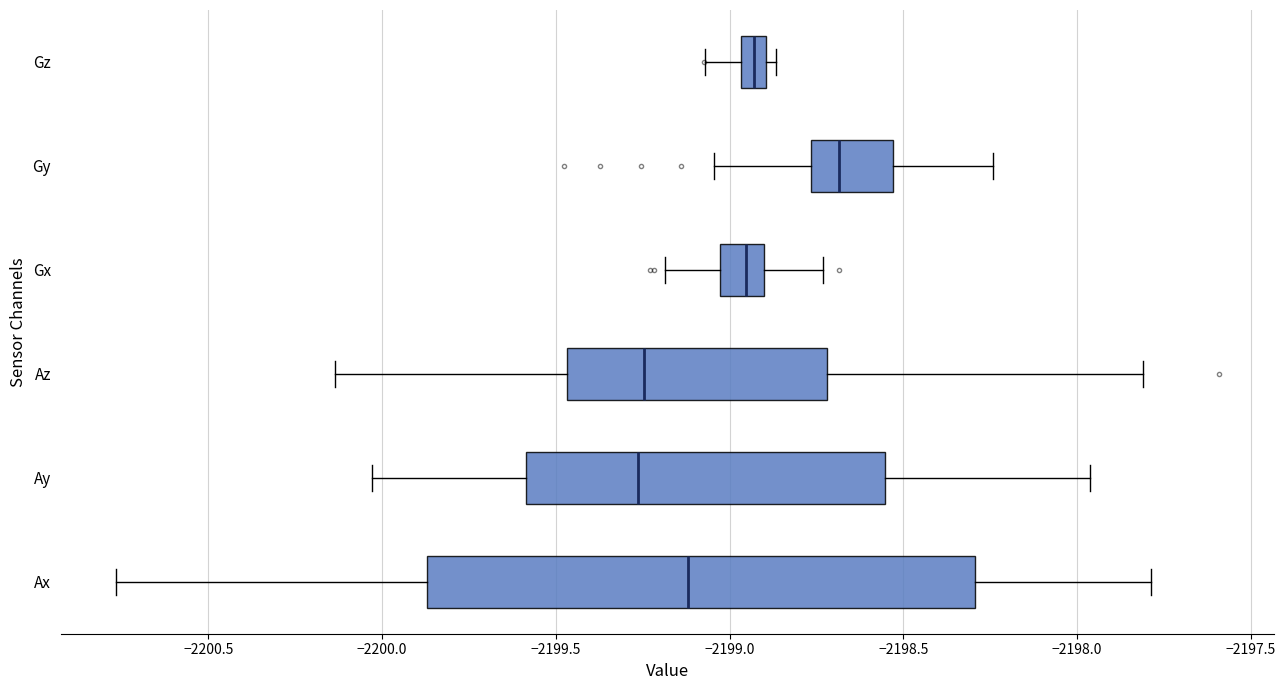

Where does the right whisker of the box for Ax end on the x-axis? The values are not printed on the chart, so give them approximately, as read against the axis.

-2197.80